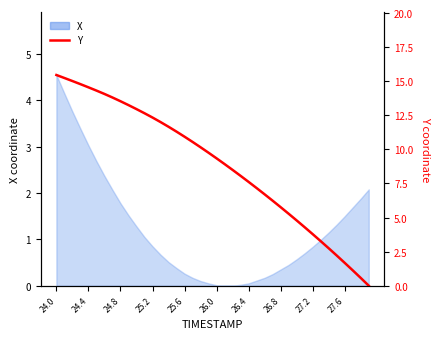

True or false: the data has more than 1 interior local peaks.

False